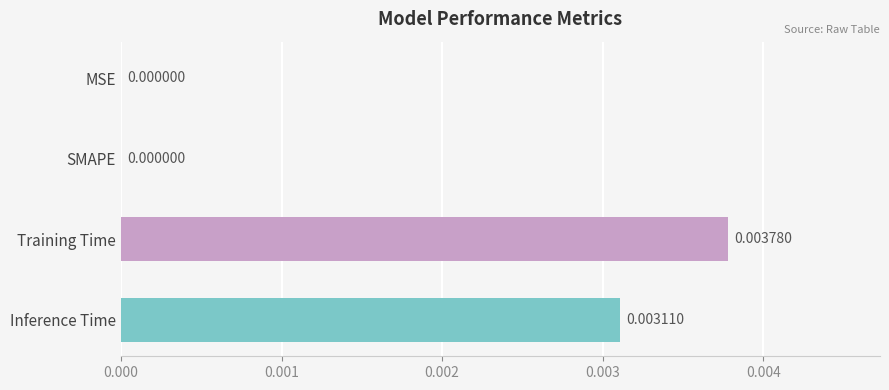

Which has a higher value, Inference Time or Training Time?

Training Time